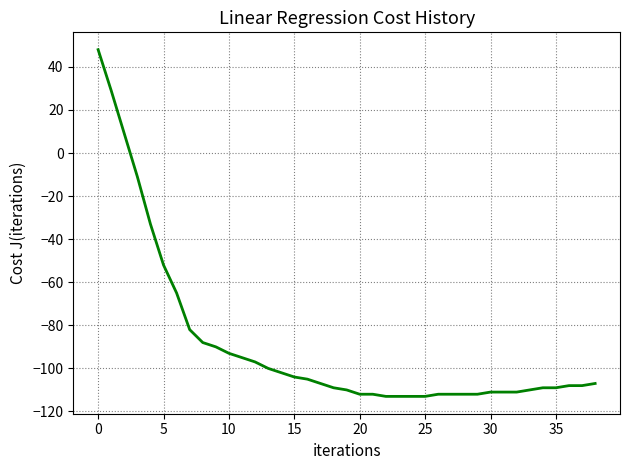

Reading left to right, what are all the values shown in this chart?

48	29	9	-11	-33	-52	-65	-82	-88	-90	-93	-95	-97	-100	-102	-104	-105	-107	-109	-110	-112	-112	-113	-113	-113	-113	-112	-112	-112	-112	-111	-111	-111	-110	-109	-109	-108	-108	-107